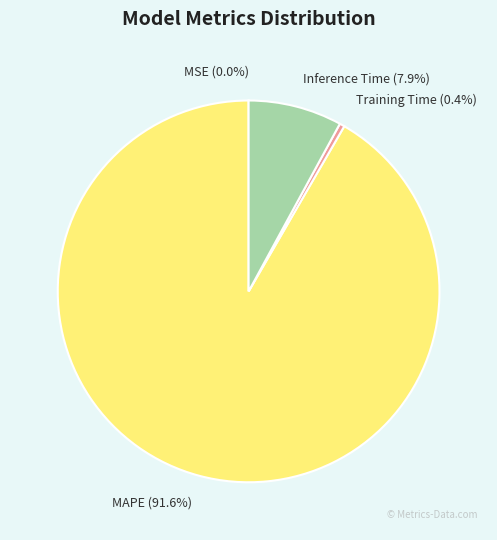

What portion of the pie excludes Training Time?

99.6%